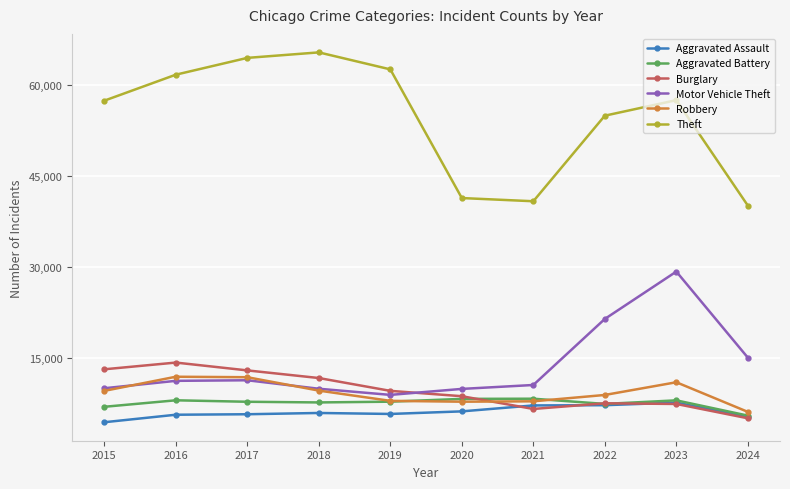

At how many categories does at least one series exceed 52425?

7